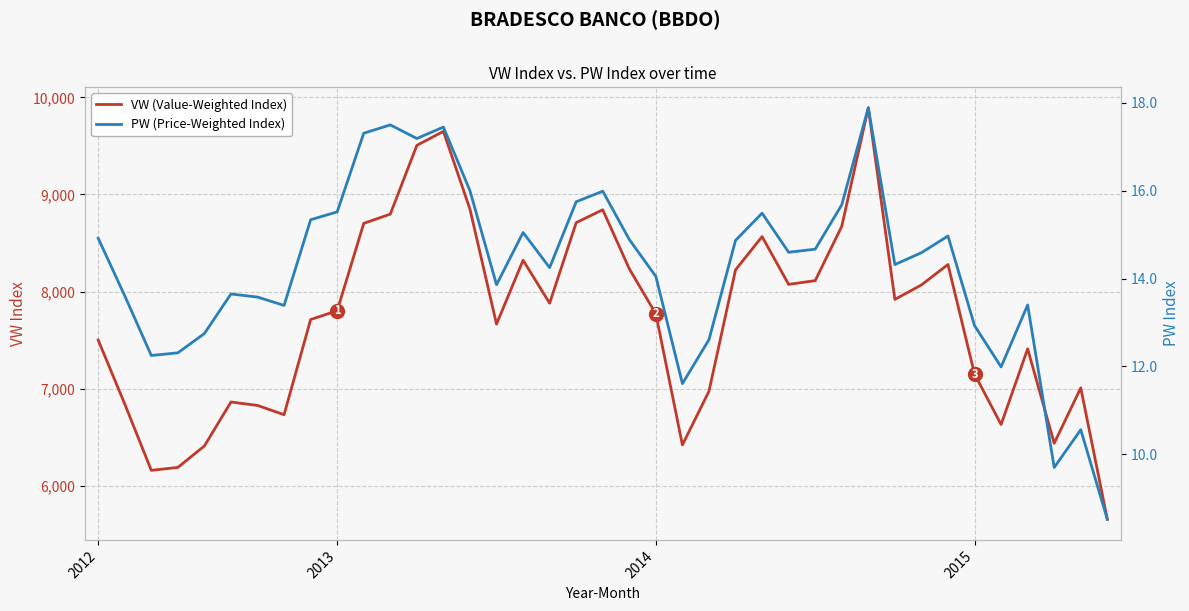

Is it true that PW (Price-Weighted Index) equals 12.8 at 4?

True